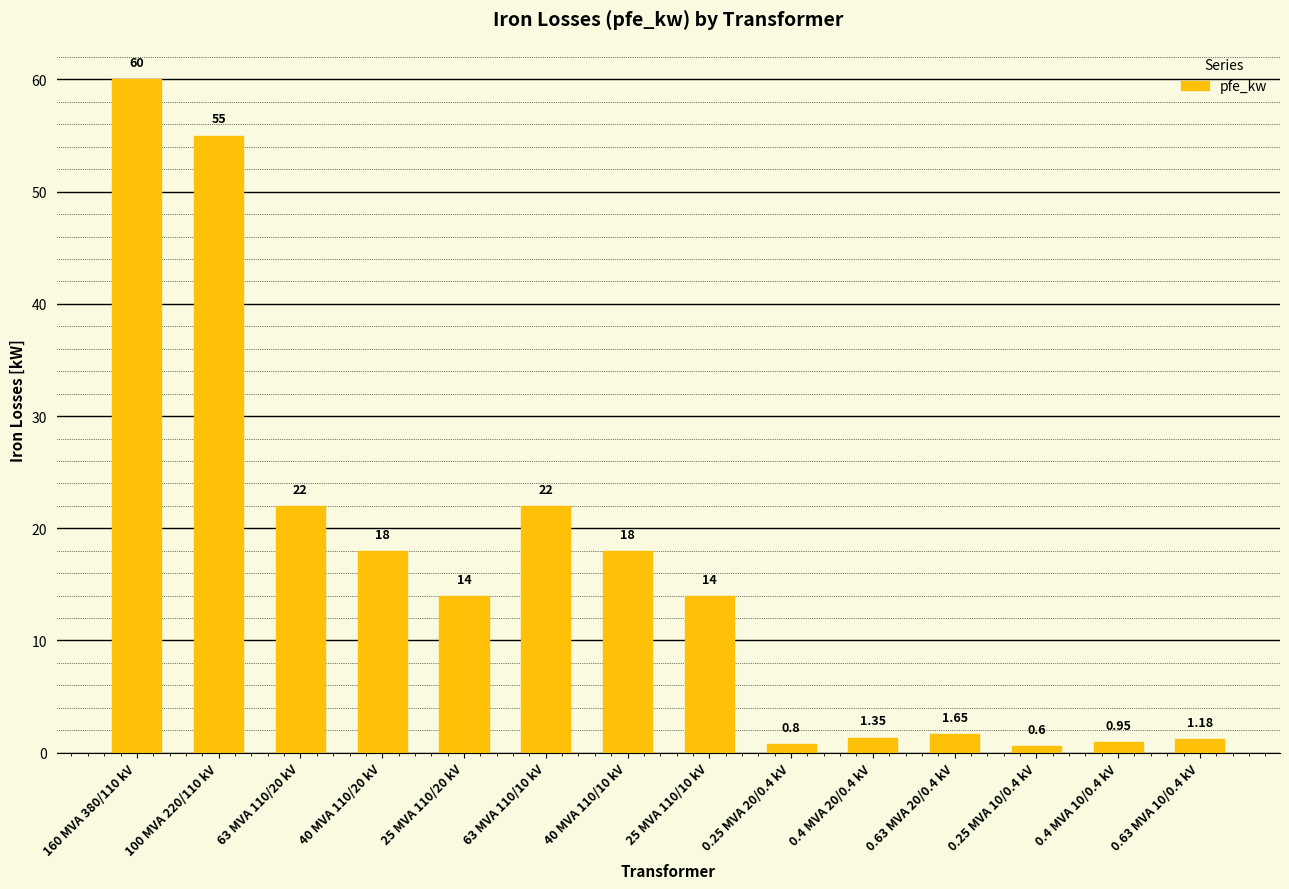

What is the difference between the maximum and minimum values?

59.4